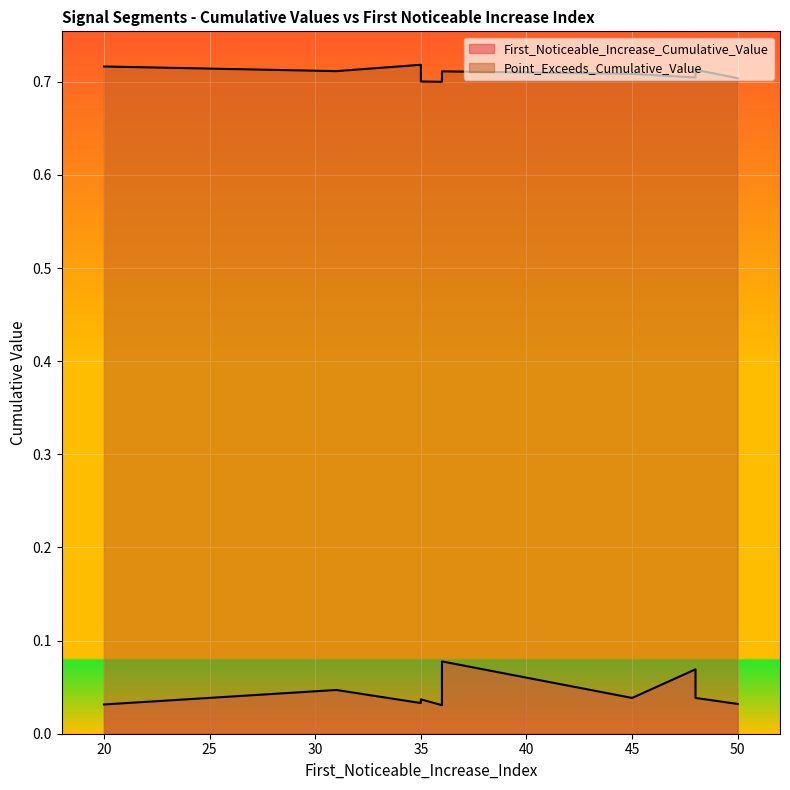

Reading left to right, what are all the values shown in this chart?

First_Noticeable_Increase_Cumulative_Value: 0.0	0.0	0.1	0.0	0.0	0.0	0.0	0.0	0.0	0.1
Point_Exceeds_Cumulative_Value: 0.7	0.7	0.7	0.7	0.7	0.7	0.7	0.7	0.7	0.7